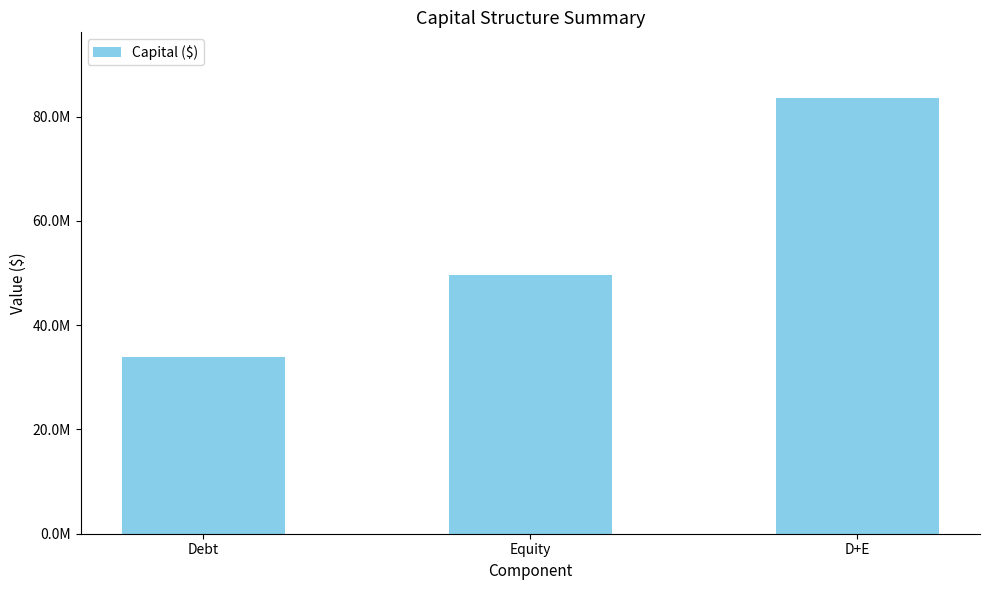

Which category has the highest value across all series?

D+E